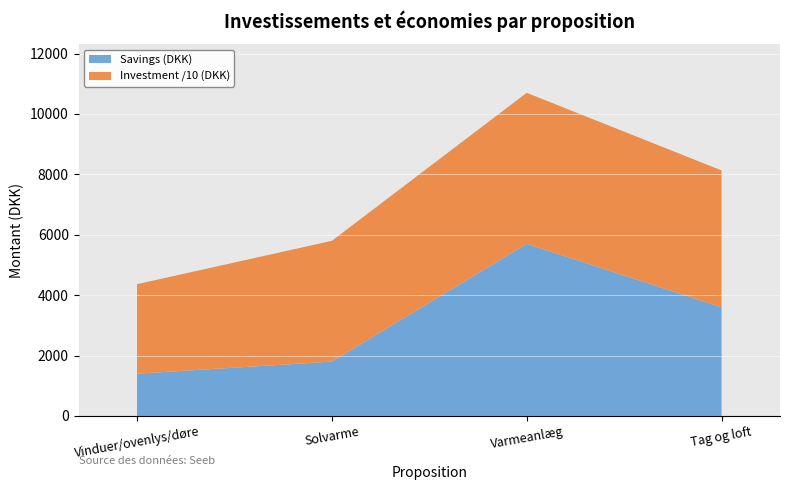

Reading left to right, extract all data points from this chart.

Savings: Vinduer/ovenlys/døre=1400	Solvarme=1800	Varmeanlæg=5700	Tag og loft=3600
Investment: Vinduer/ovenlys/døre=29635	Solvarme=40000	Varmeanlæg=50000	Tag og loft=45300